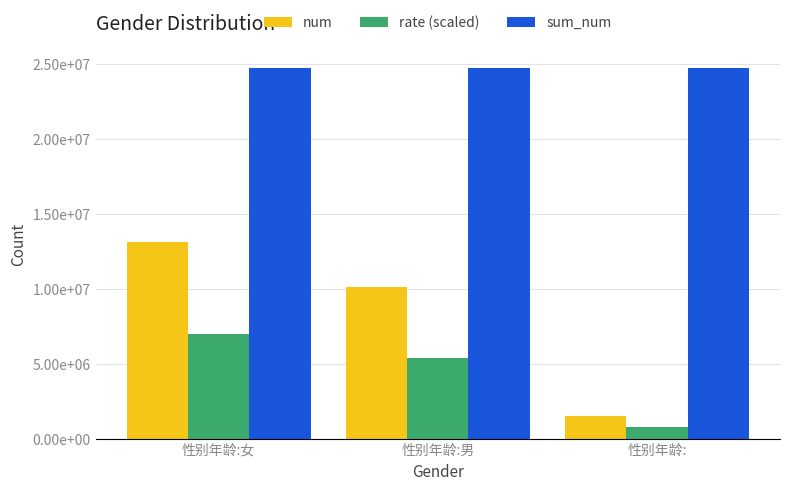

What are all the series names shown in the legend?

num, rate (scaled), sum_num